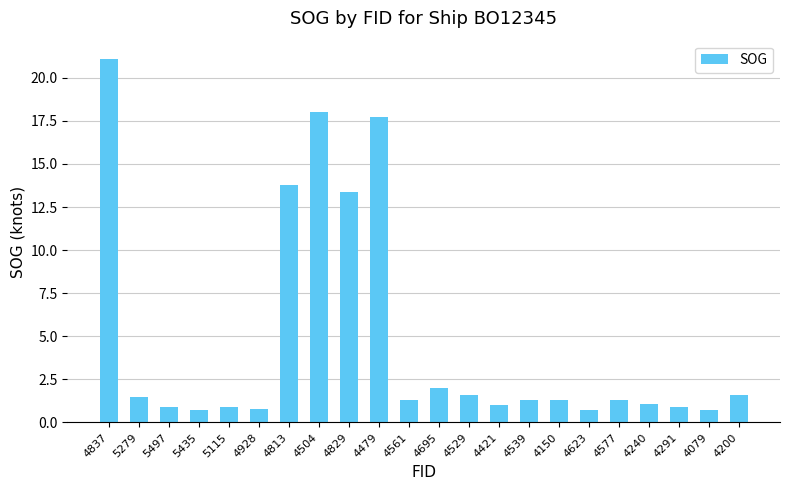

What position from the right is 4813?

16